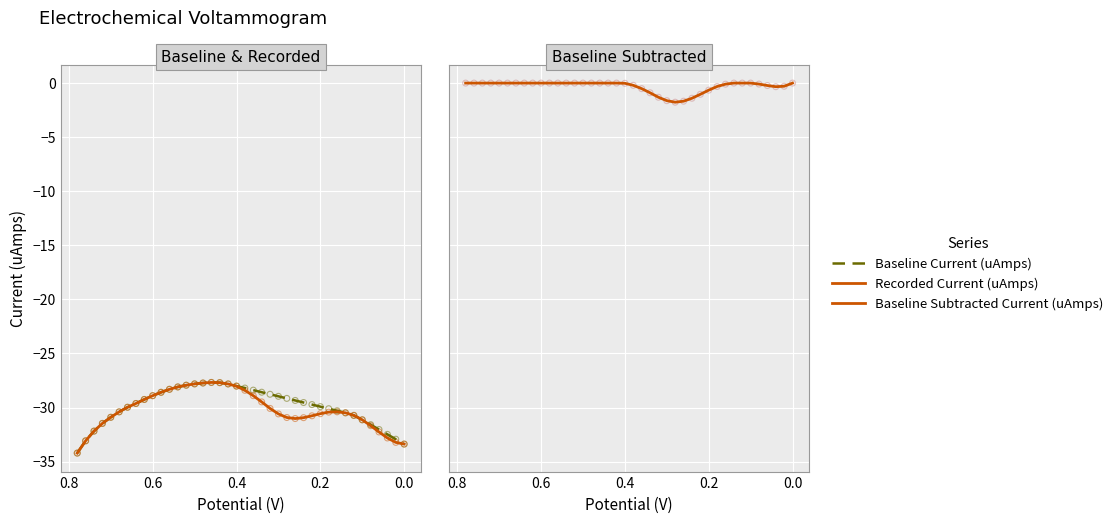

Is the value of Baseline Subtracted Current (uAmps) at 35 greater than the value of Recorded Current (uAmps) at 39?

Yes